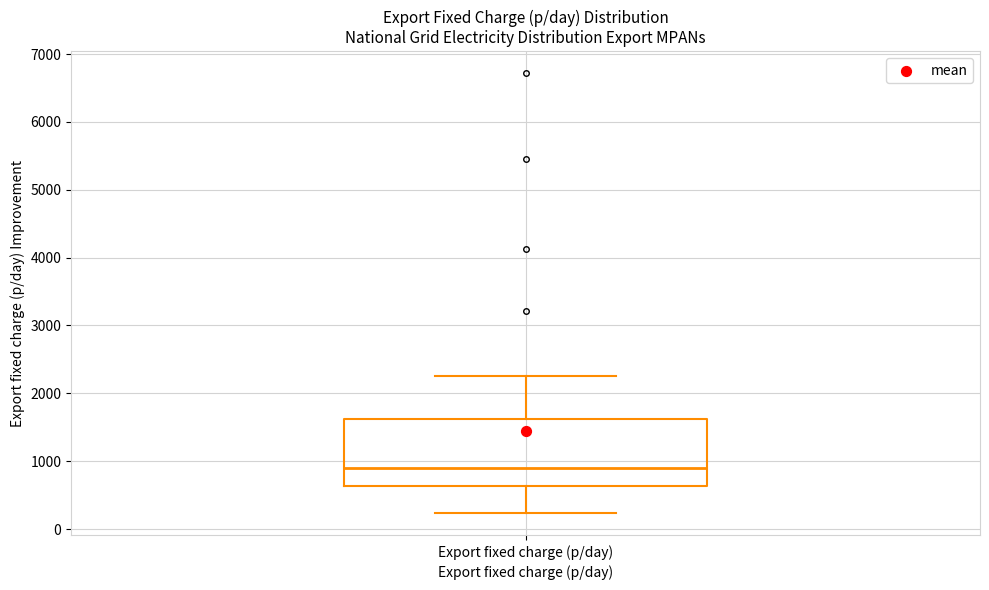

Transcribe this box plot: give where the median line is, the range the box spans, and where the two whiskers end, as read against the y-axis. The values are not printed on the chart, so give them approximately, as read against the axis.

median 900, box 600 to 1600, whiskers 200 to 2300